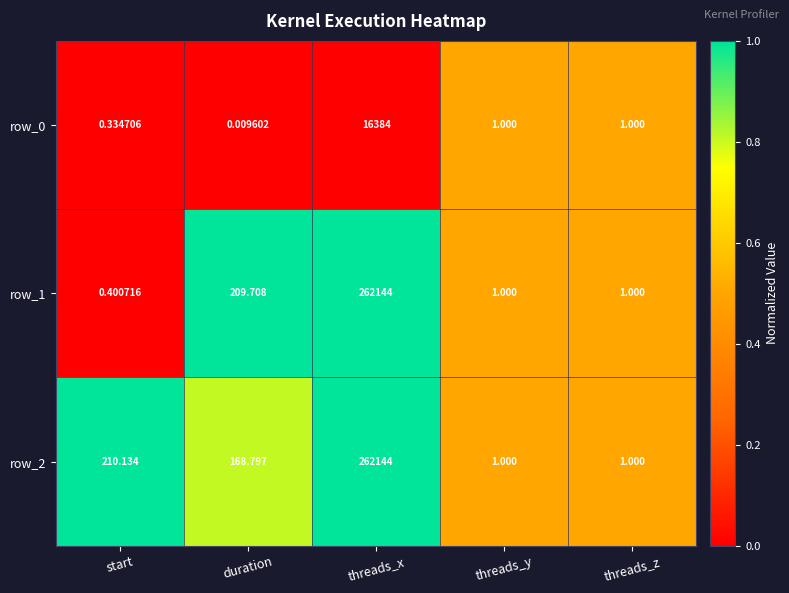

At which label does row_2 reach its peak?

threads_x